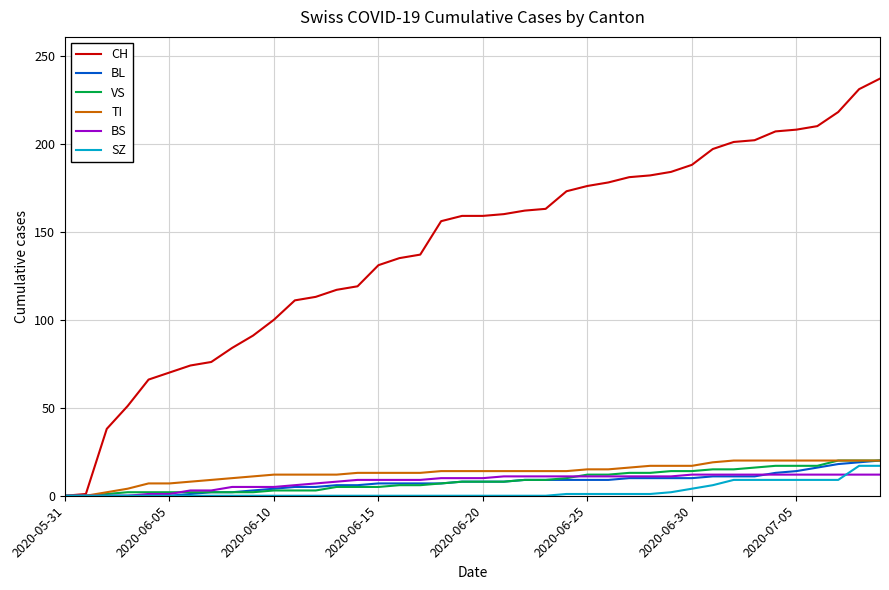

What is the difference between the maximum and minimum values in the SZ series?

17